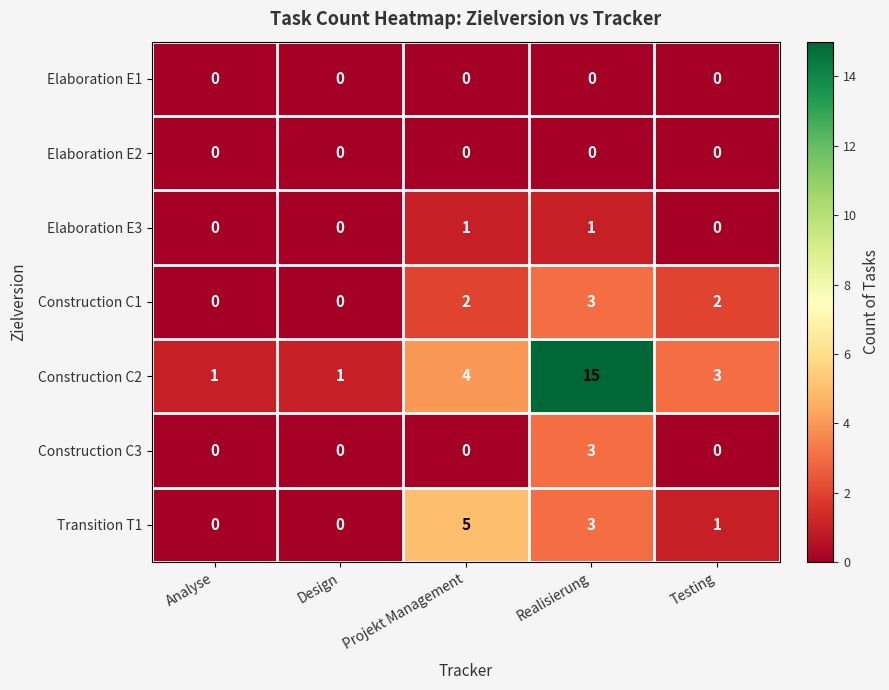

What is the difference between the maximum and minimum values in the Construction C3 series?

3